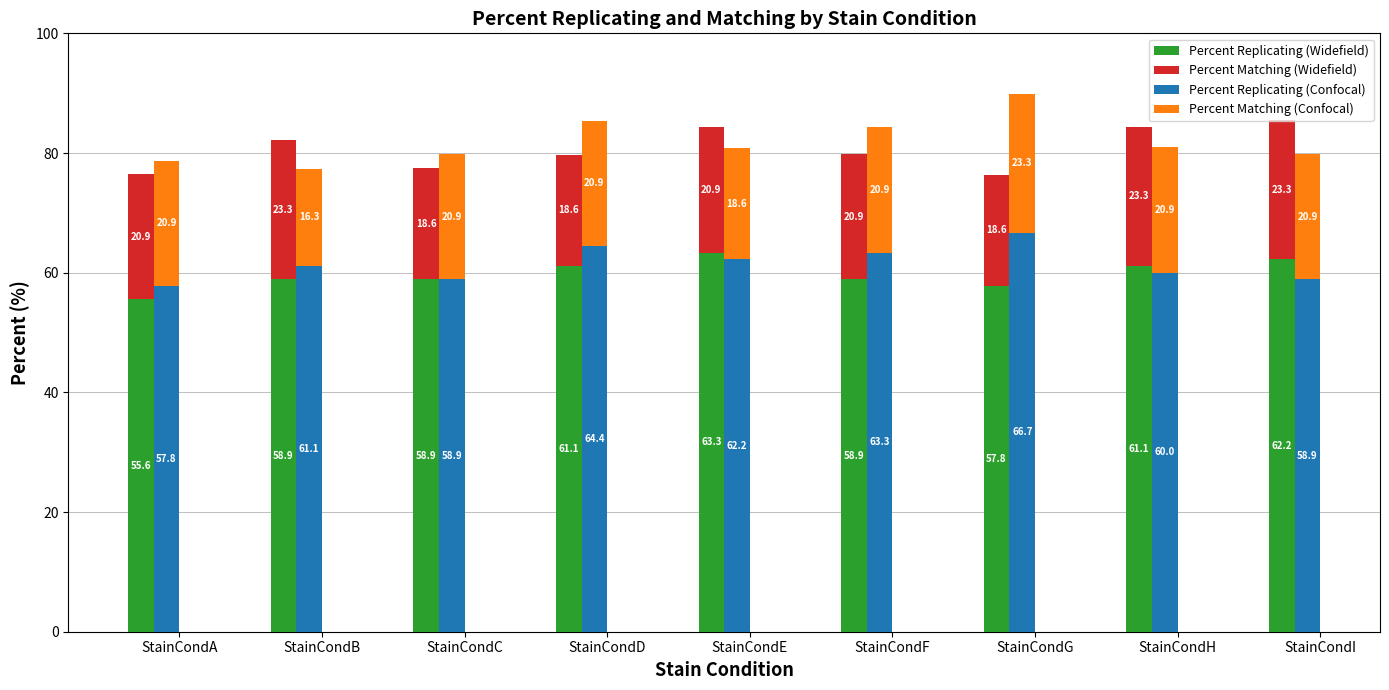

Read the Percent Replicating (Widefield) value at StainCondI.

62.2